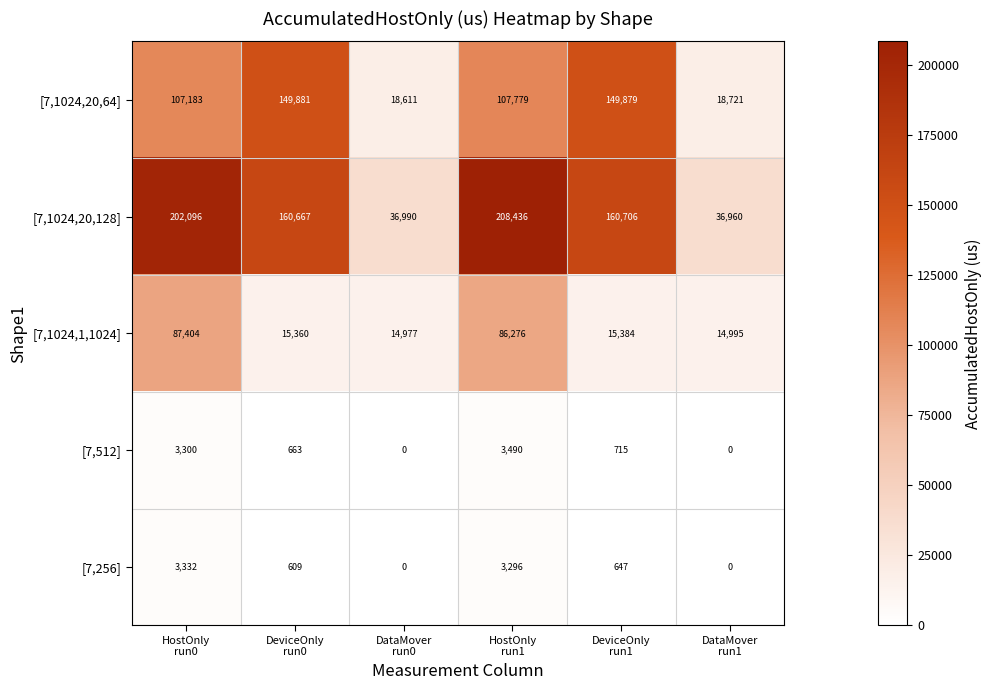

What is the maximum value for [7,256]?

3332